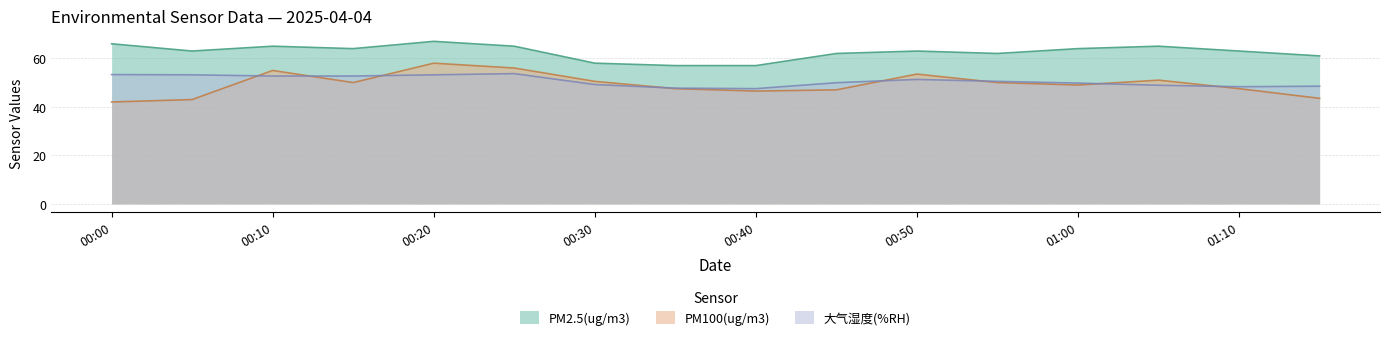

Rank the series by their maximum value, from lowest to highest.

大气湿度(%RH), PM100(ug/m3), PM2.5(ug/m3)